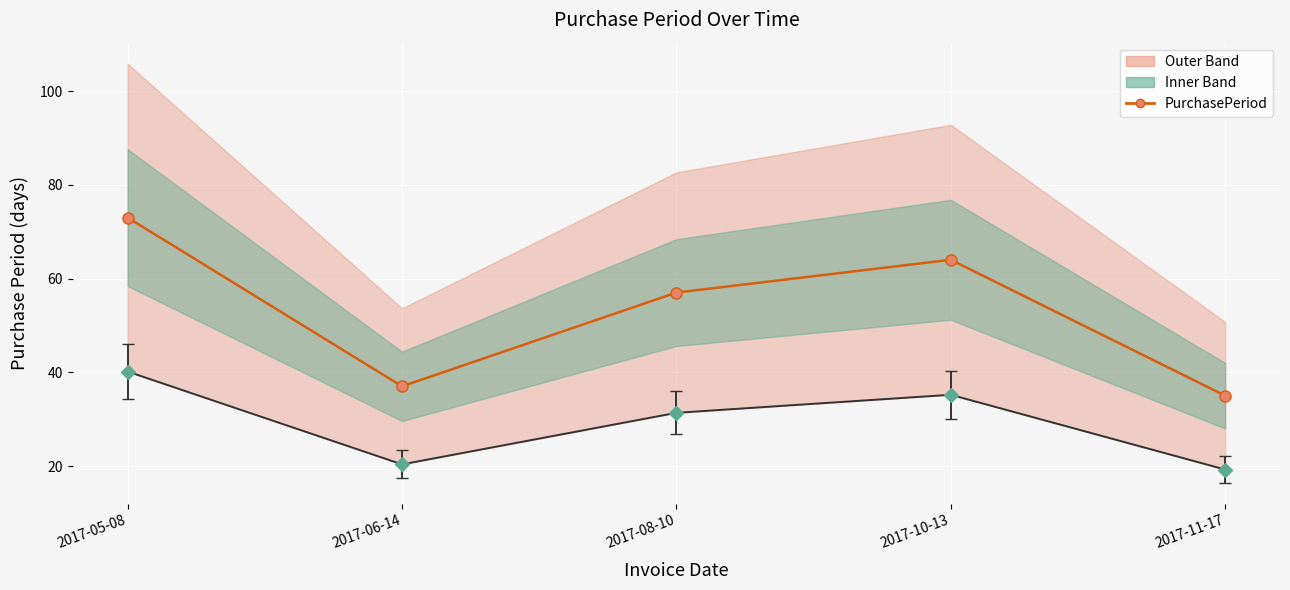

Reading left to right, transcribe all the data shown in this chart.

73	37	57	64	35